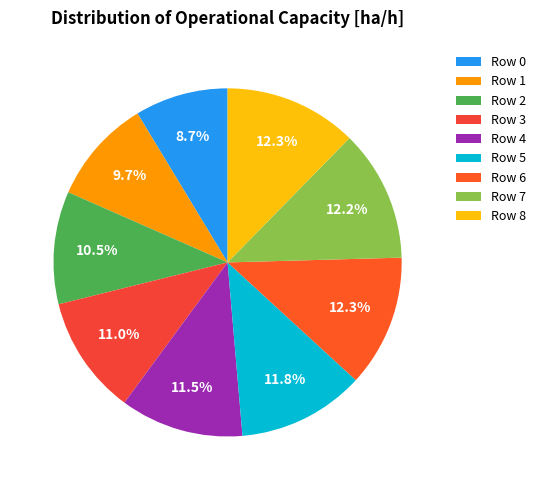

Which slice is the largest?

Row 8